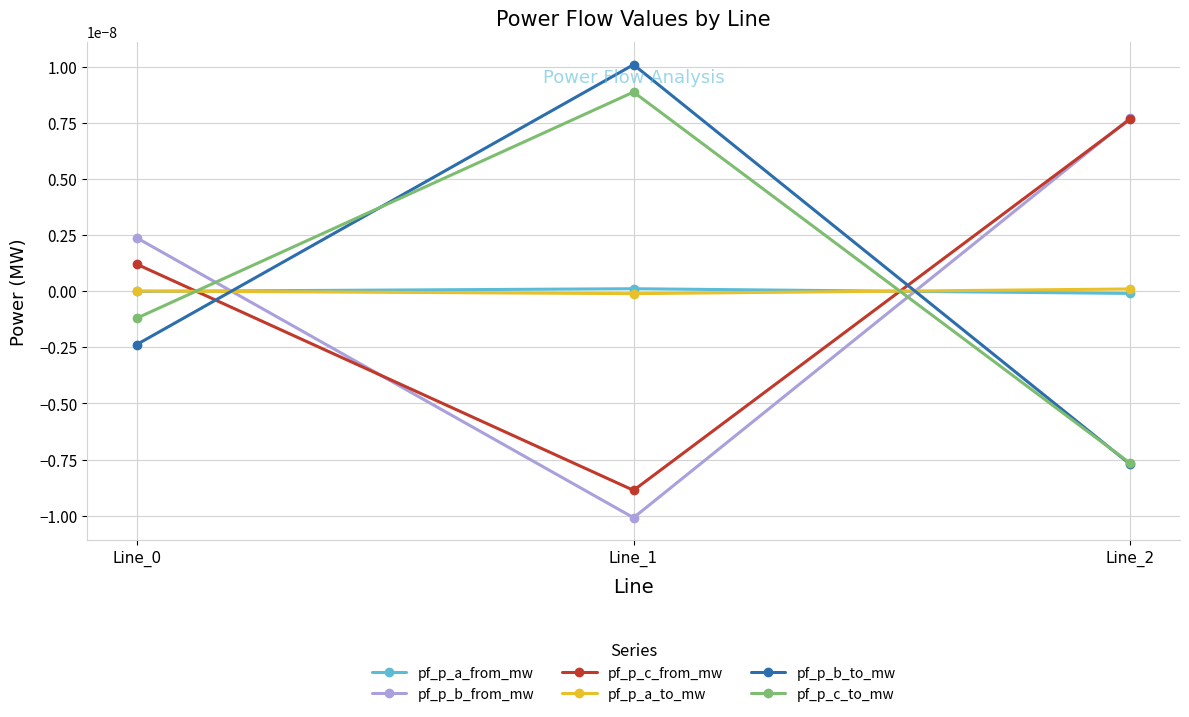

Where does the pf_p_c_to_mw series first go above 0?

Line_1